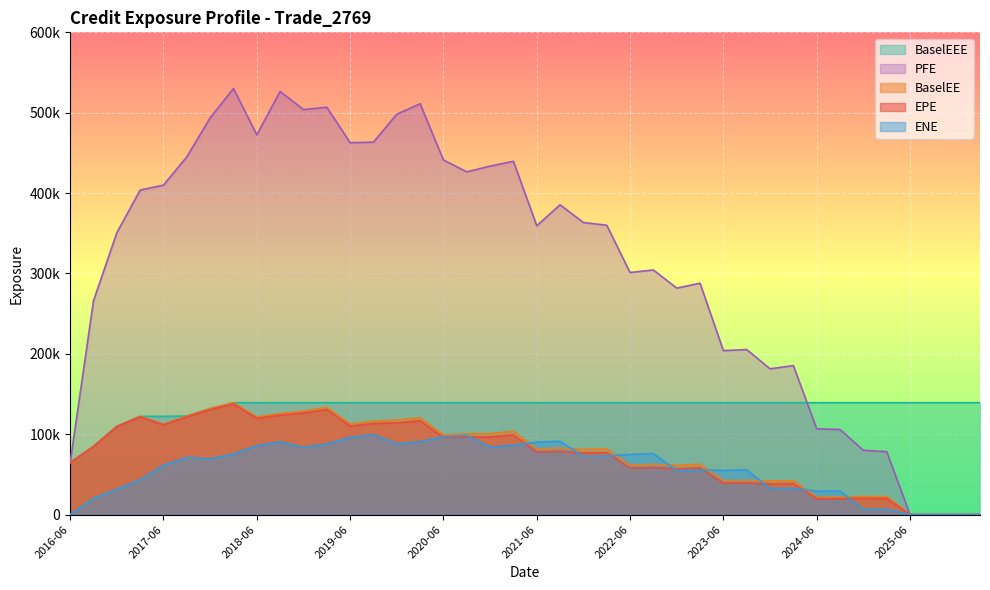

Is it true that PFE equals 115206.4 at 2024-03-27?

False